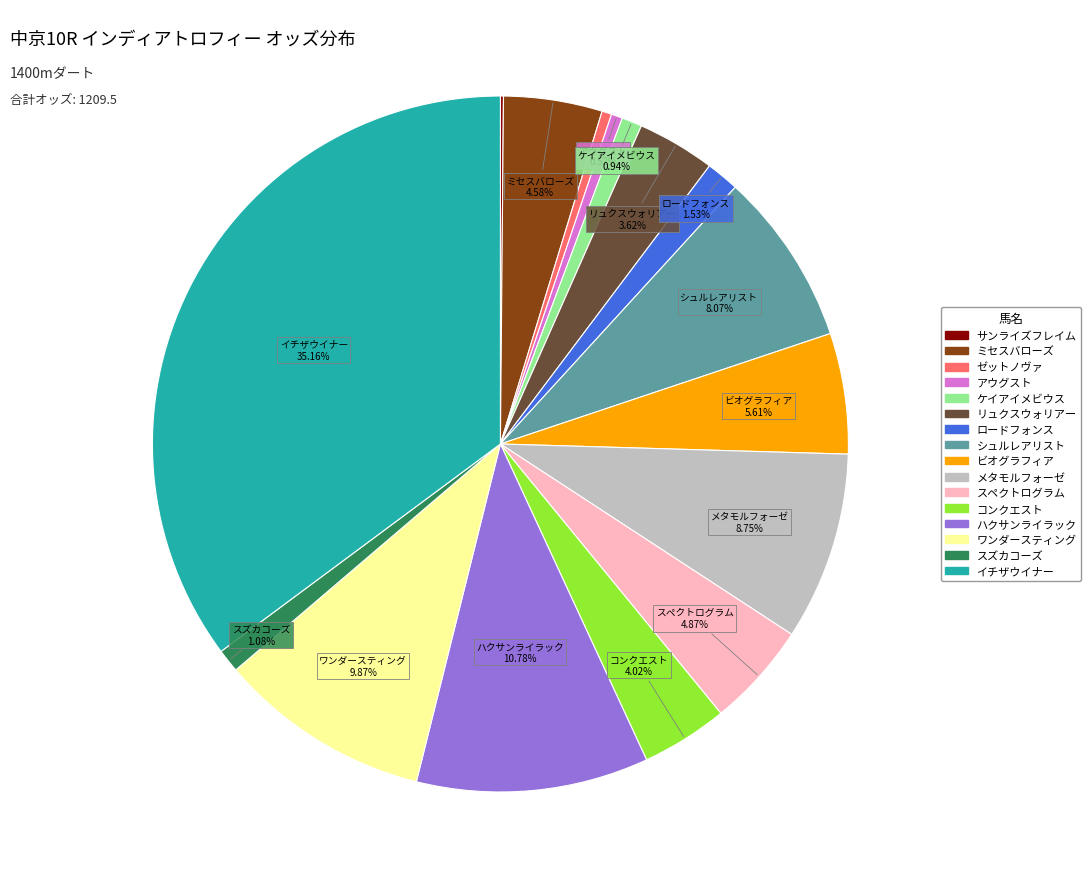

To the nearest percent, what percentage of the pie is メタモルフォーゼ?

9%